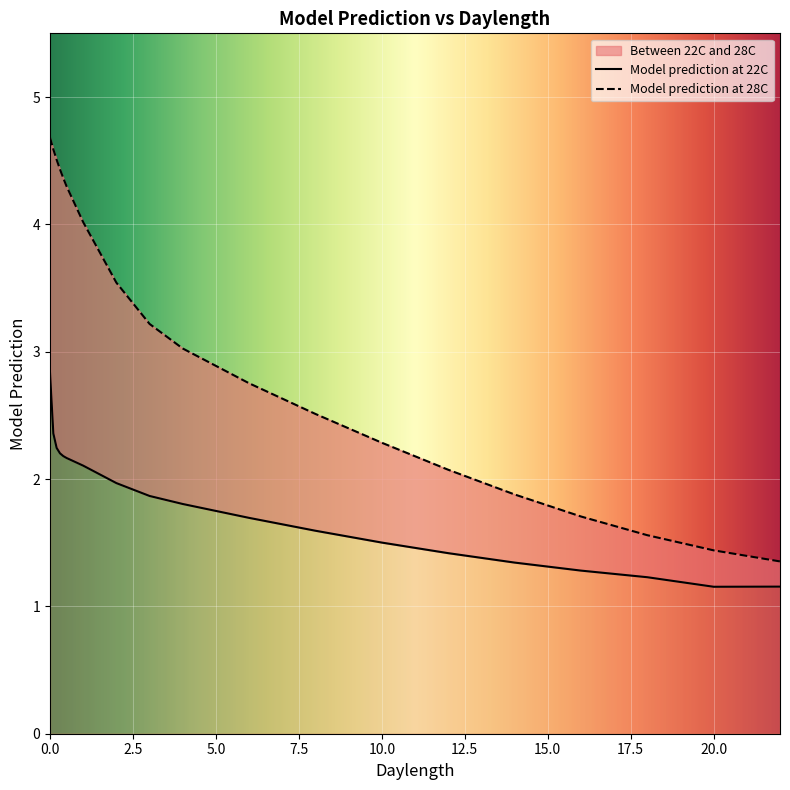

At how many categories does at least one series exceed 3?

10